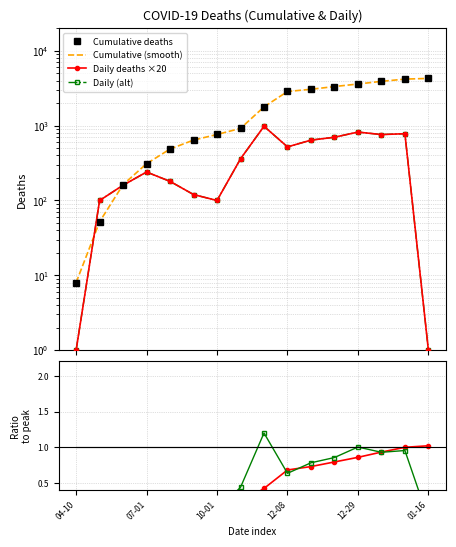

What is the highest value of the Ratio cumulative series?

1.0